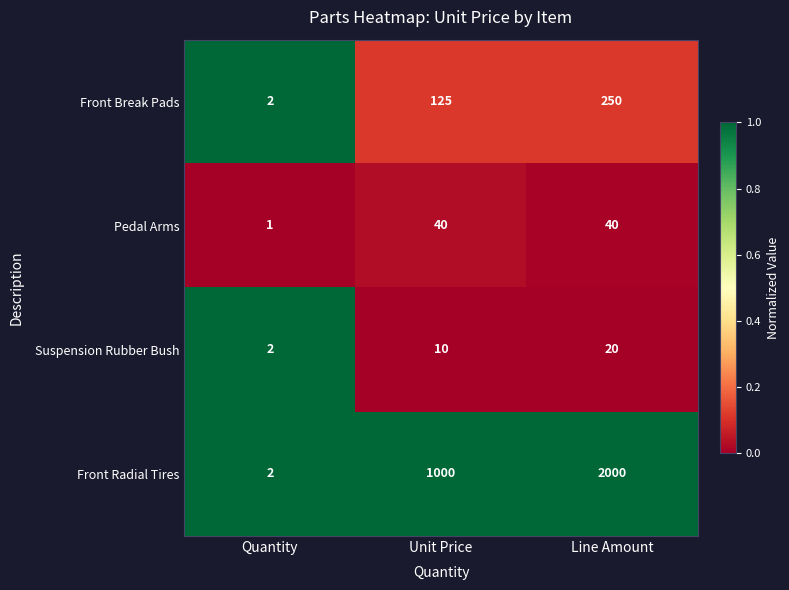

What is the highest value of the Pedal Arms series?

40